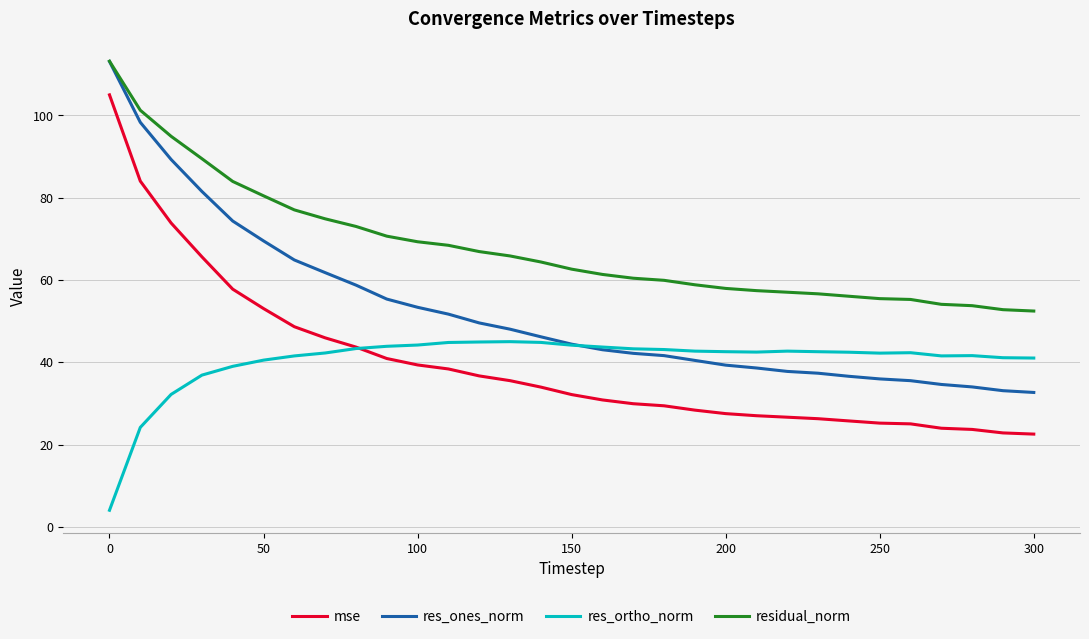

Count the number of data series in this chart.

4